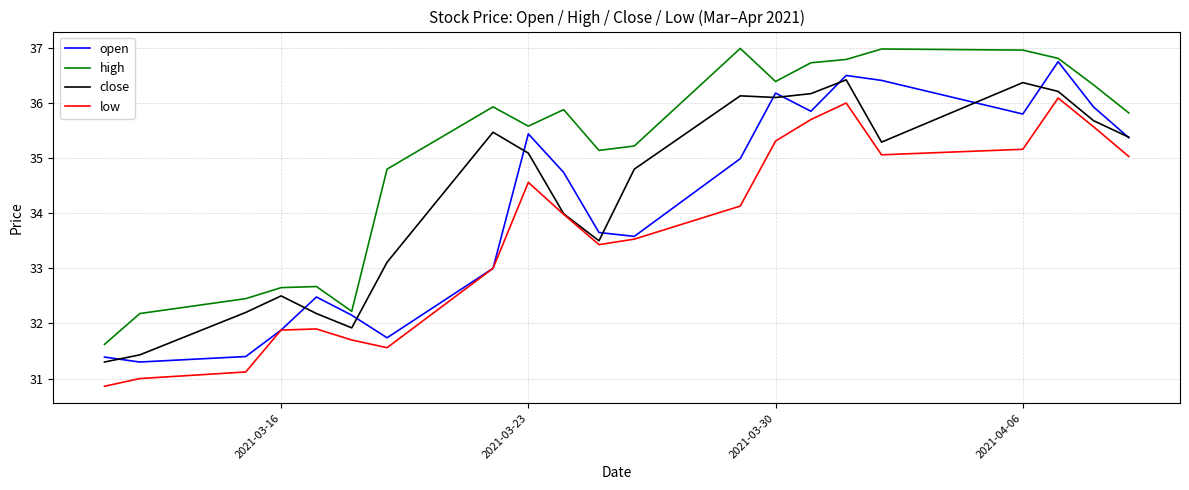

What is the highest value of the low series?

36.1